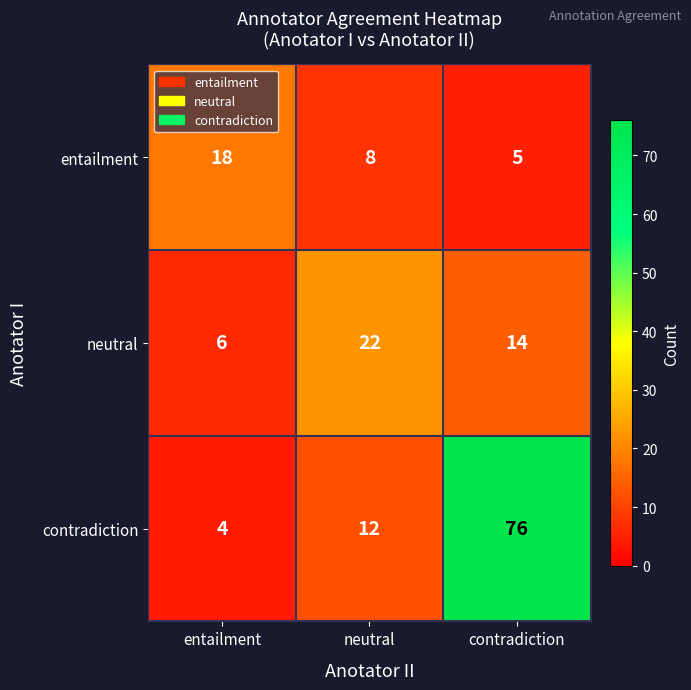

Read the entailment value at entailment, to the nearest 5.

20